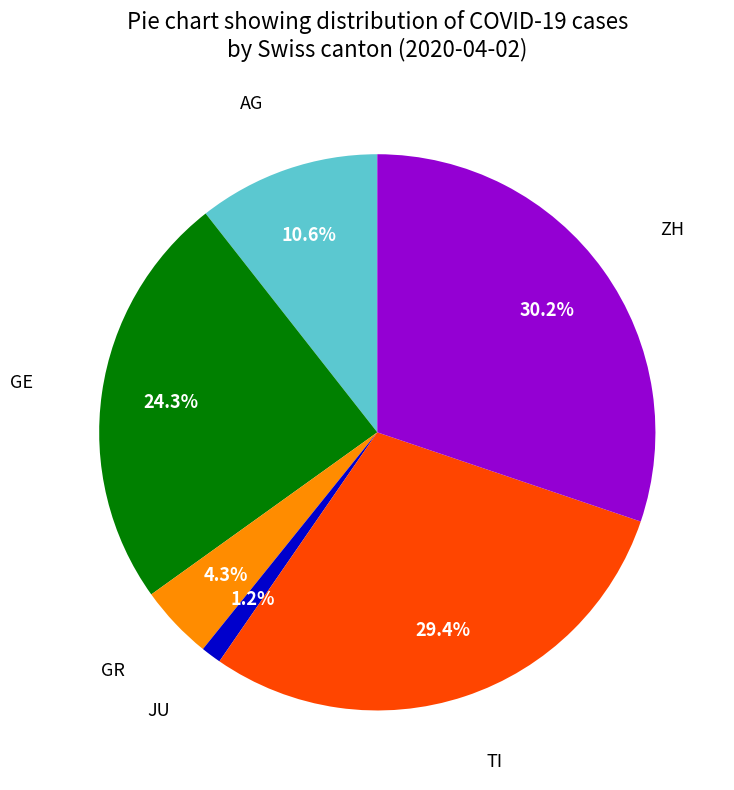

Does any single category account for the majority?

No